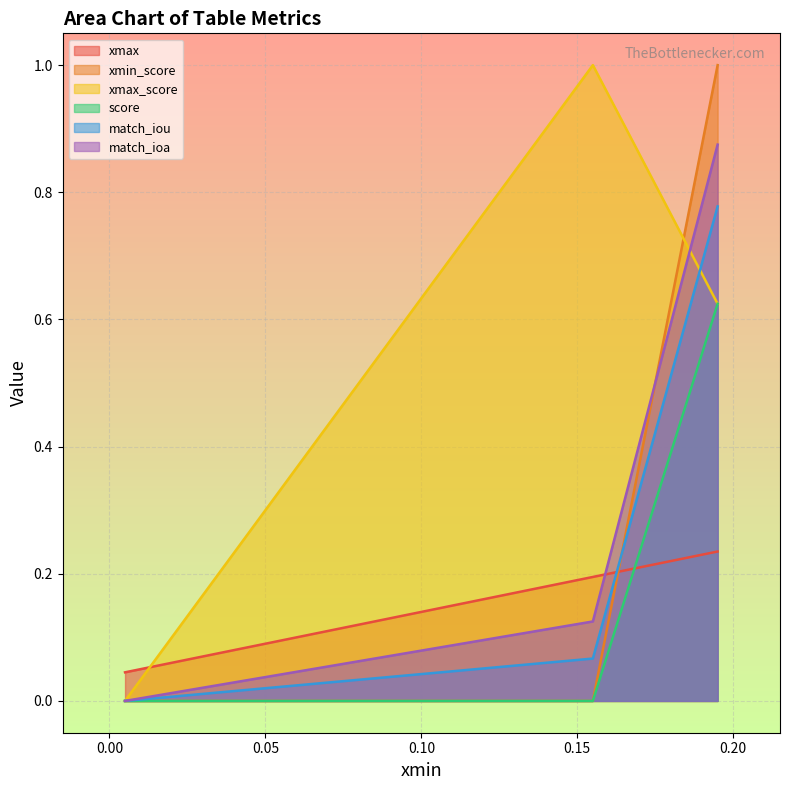

Reading right to left, list all the values displayed in this chart.

xmax: 0.2	0.2	0.0
xmin_score: 1.0	0.0	0.0
xmax_score: 0.6	1.0	0.0
score: 0.6	0.0	0.0
match_iou: 0.8	0.1	0.0
match_ioa: 0.9	0.1	0.0